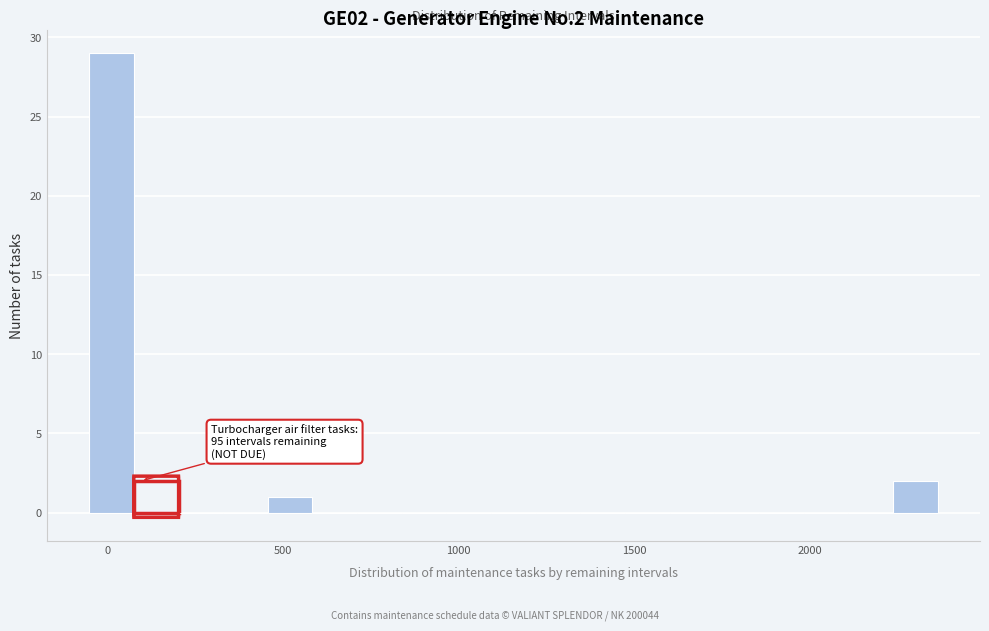

Around what value on the x-axis is the tallest bar? Give the approximate position of its centre, as read against the axis.

0